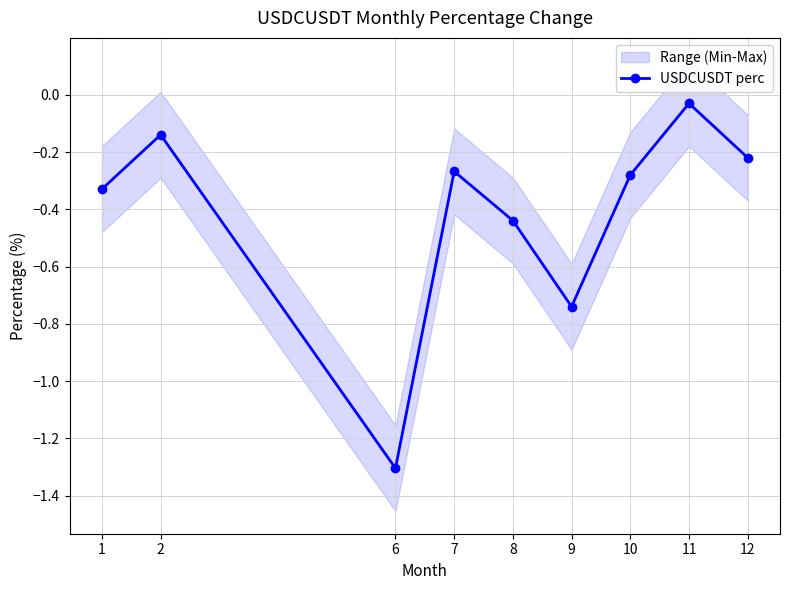

What is the value of the 3rd point from the left?

-1.3